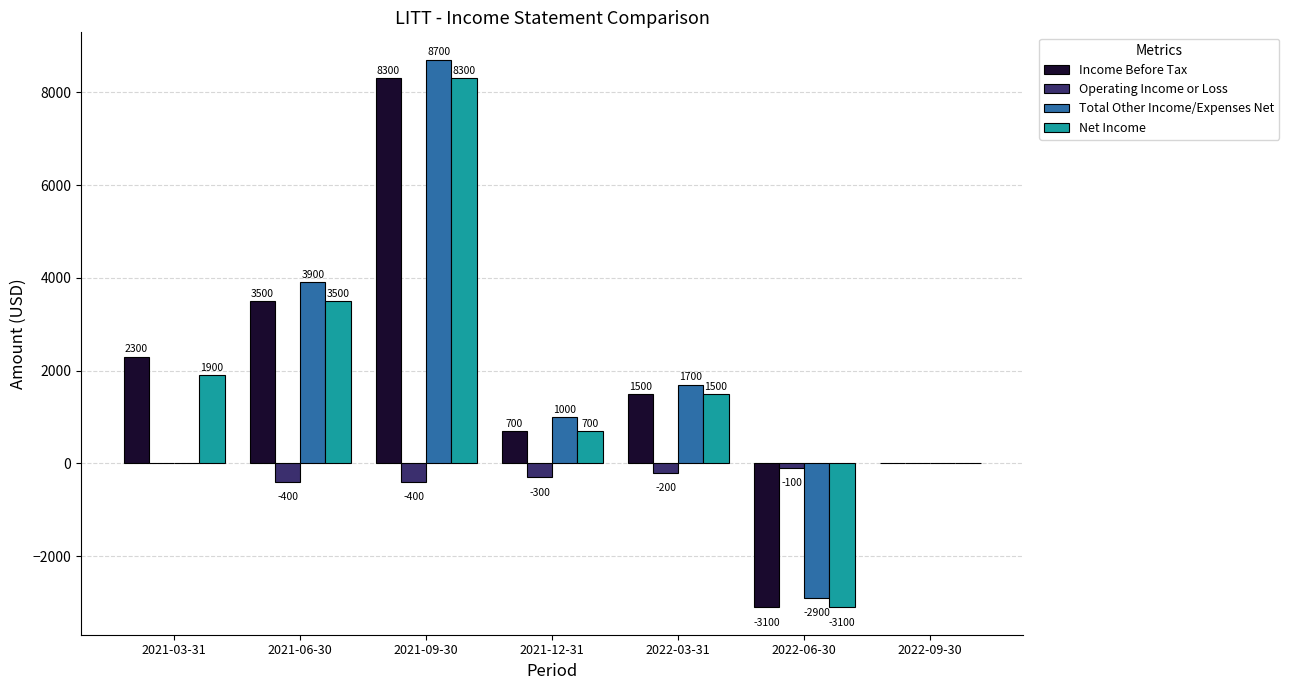

How many distinct data groups are displayed?

4